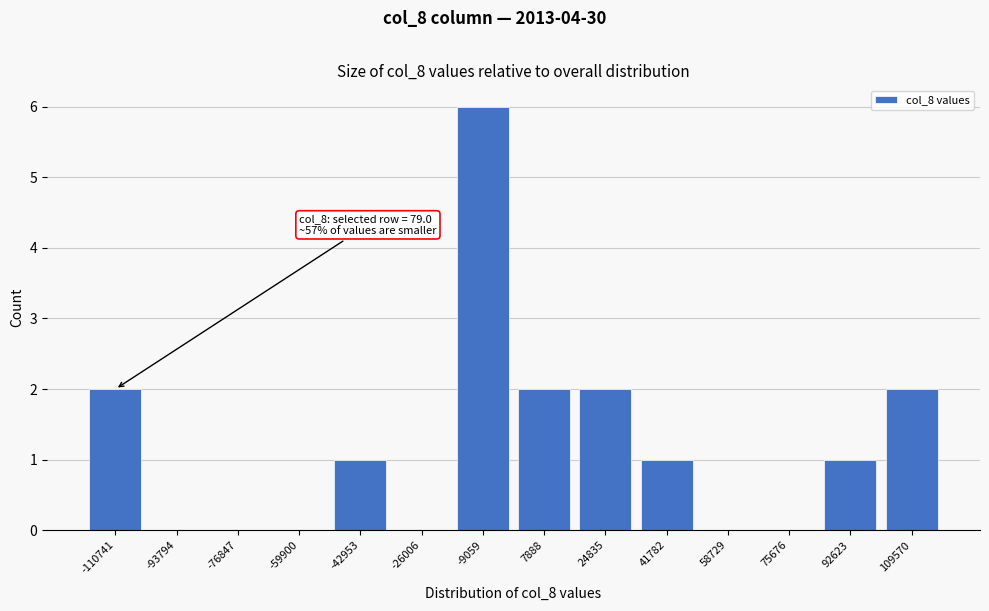

Reading right to left, what are all the values shown in this chart?

109570=2	92623=1	75676=0	58729=0	41782=1	24835=2	7888=2	-9059=6	-26006=0	-42953=1	-59900=0	-76847=0	-93794=0	-110741=2